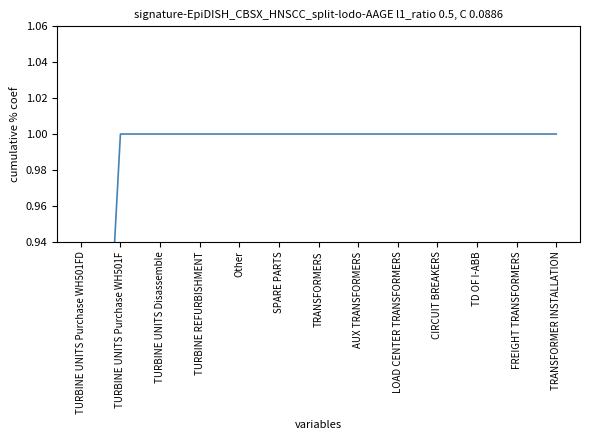

Does the chart display data point markers on the line(s)?

No